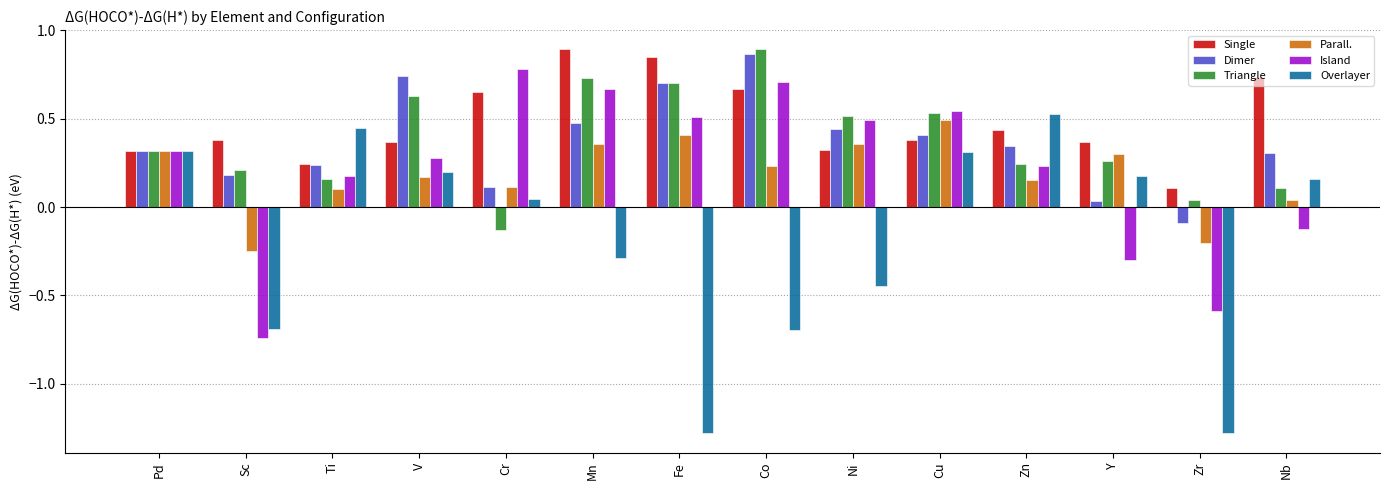

What is the difference between the maximum and second lowest values in the Island series?

1.4